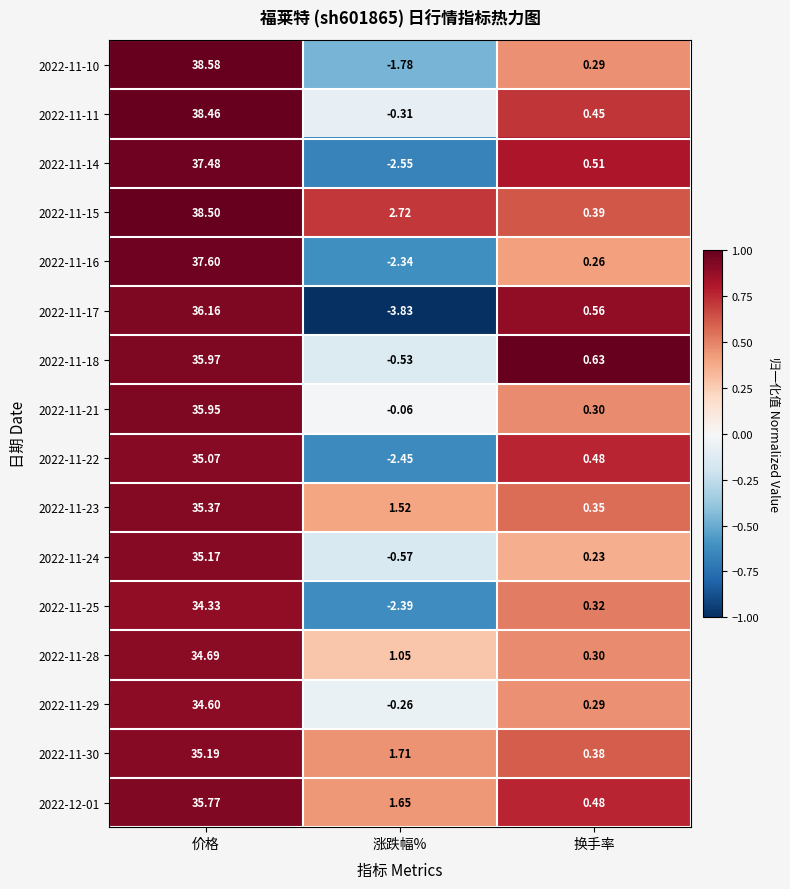

Which category has the highest value in the 2022-11-16 series?

价格